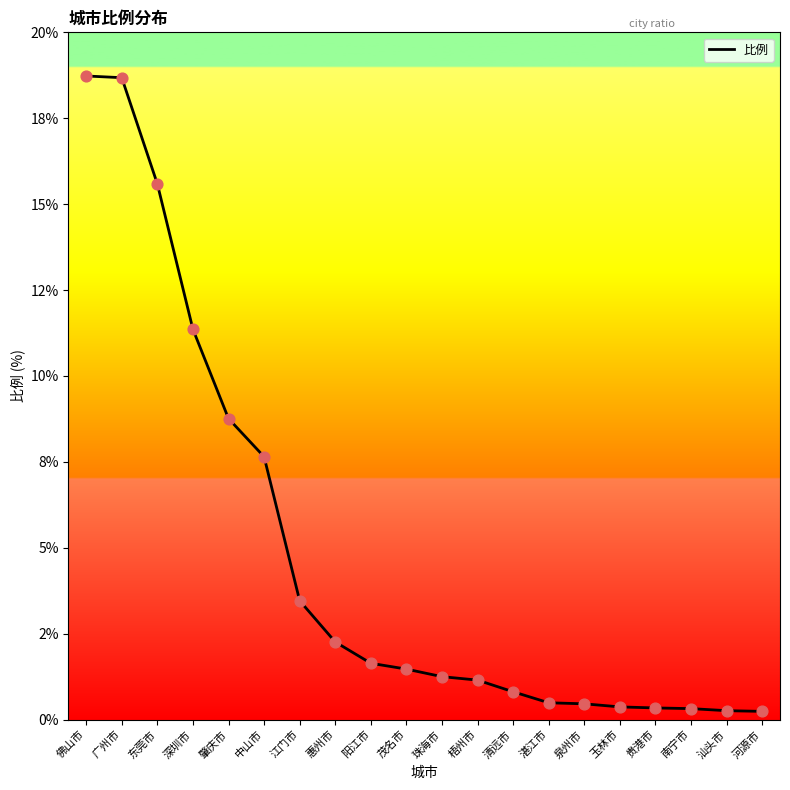

Is this an area chart (filled region under the line)?

No